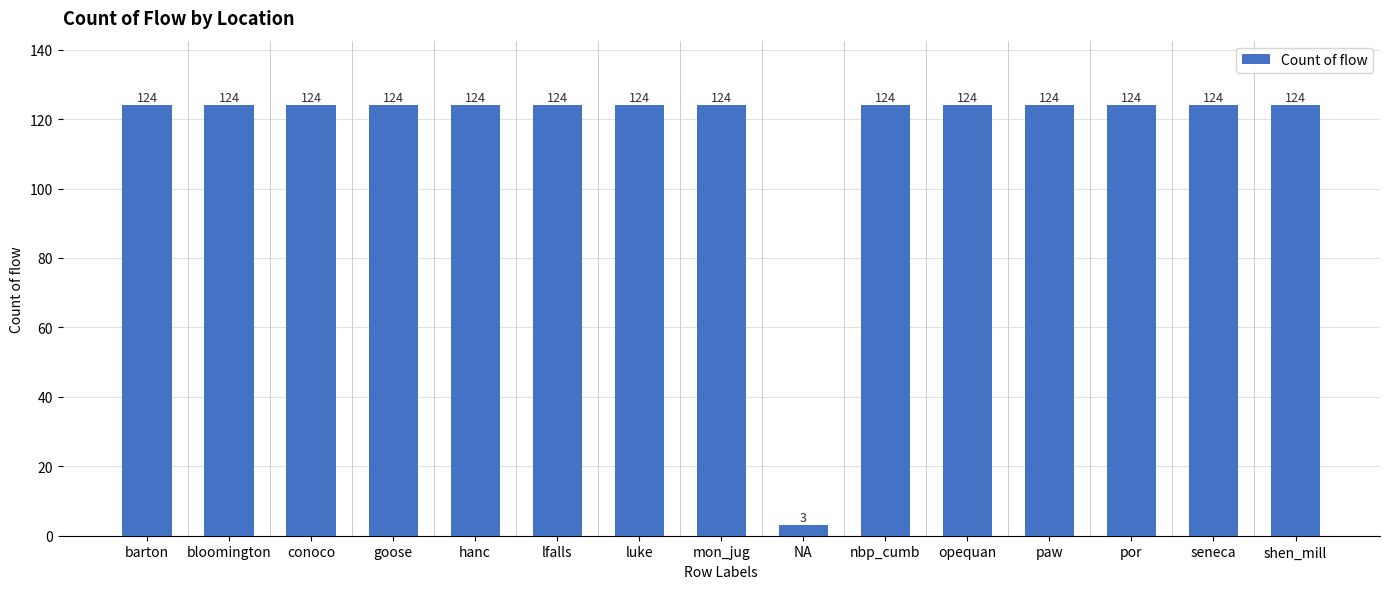

Reading left to right, transcribe all the data shown in this chart.

barton=124	bloomington=124	conoco=124	goose=124	hanc=124	lfalls=124	luke=124	mon_jug=124	NA=3	nbp_cumb=124	opequan=124	paw=124	por=124	seneca=124	shen_mill=124